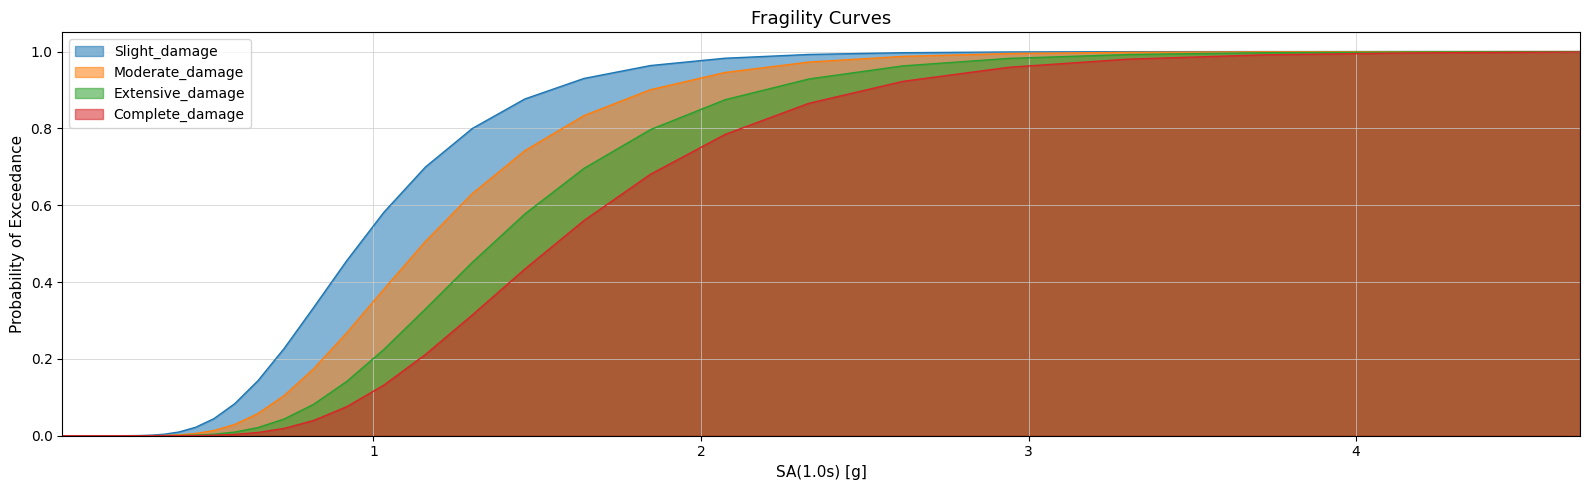

List the series in order of their overall mean, lowest first.

Complete_damage, Extensive_damage, Moderate_damage, Slight_damage